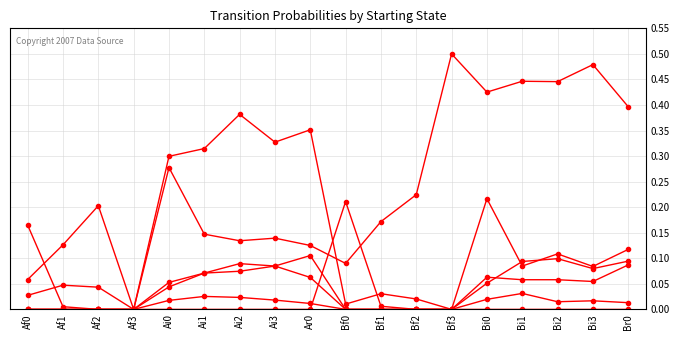

The value of Bf0 at Af1 is 0.0. True or false?

True